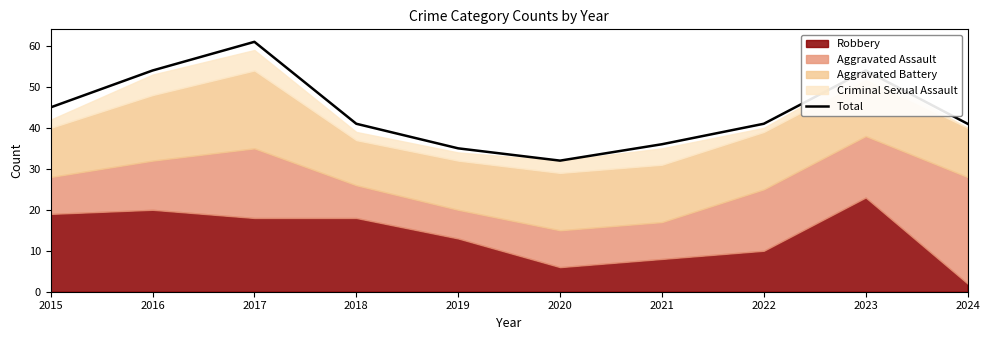

Approximately how many times larger is the value at 2024 compared to 2017?

0.7